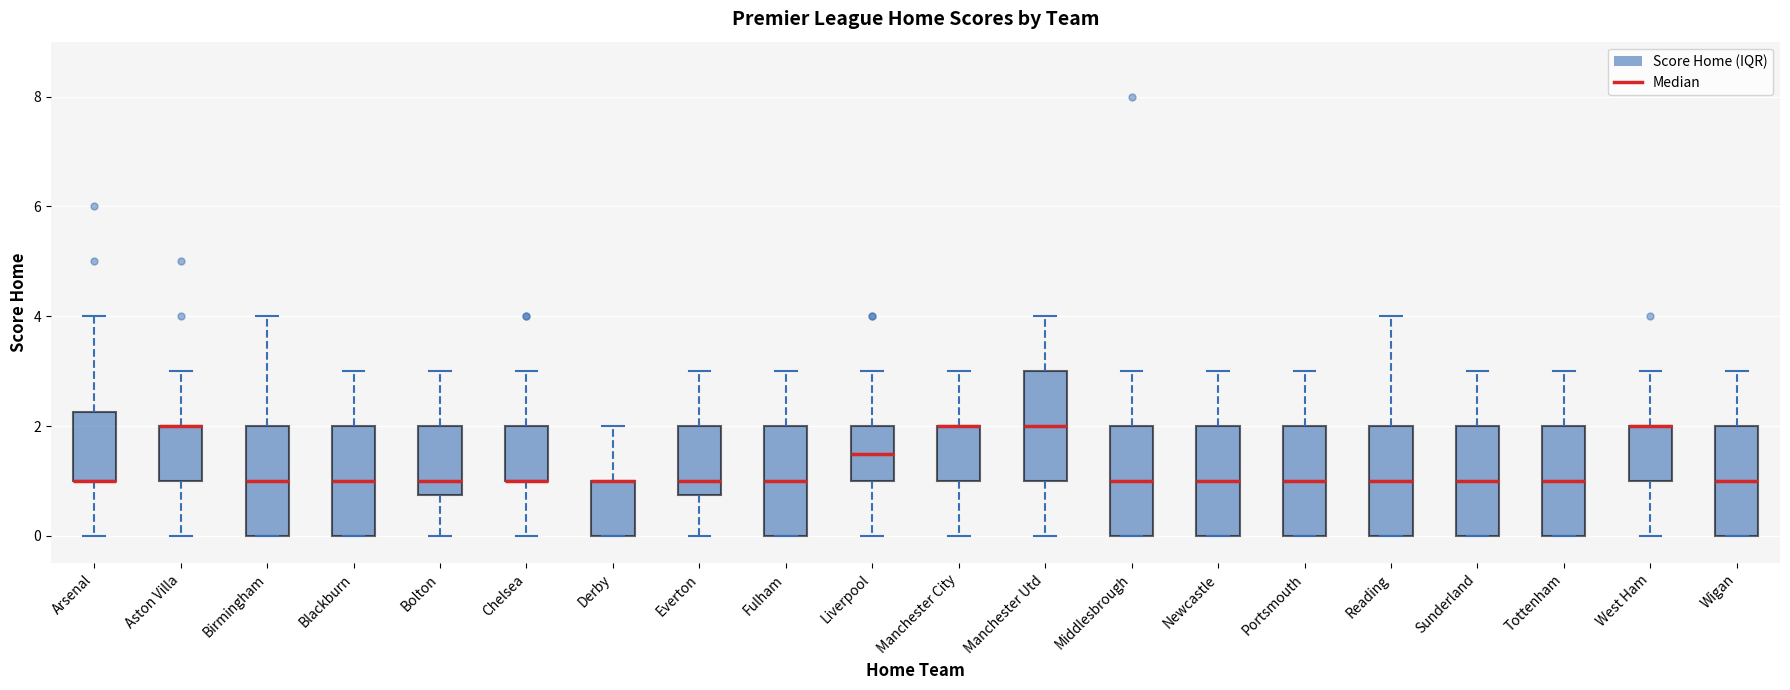

Where does the lower whisker of the box for Bolton end on the y-axis? The values are not printed on the chart, so give them approximately, as read against the axis.

0.0